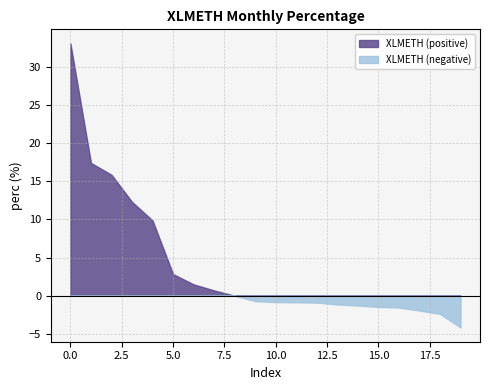

Does the chart display data point markers on the line(s)?

No